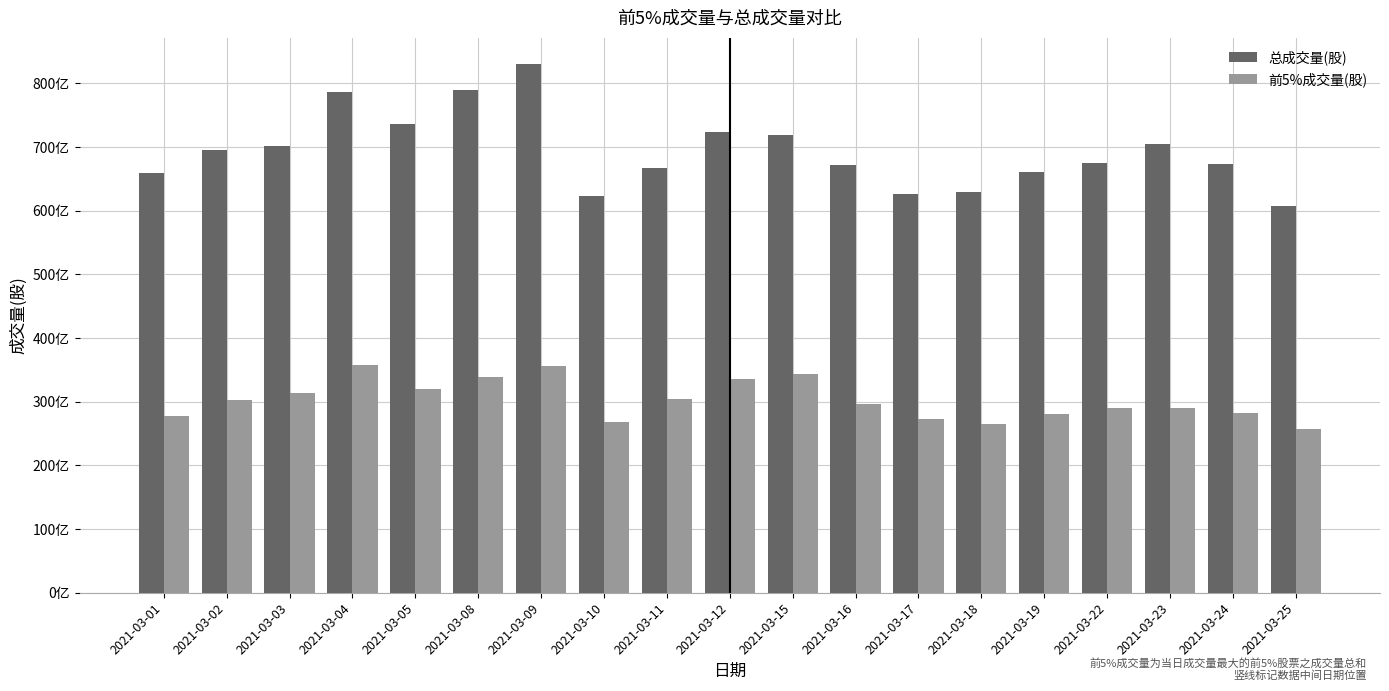

List the labels in order of 前5%成交量(股) value, smallest first.

2021-03-25, 2021-03-18, 2021-03-10, 2021-03-17, 2021-03-01, 2021-03-19, 2021-03-24, 2021-03-22, 2021-03-23, 2021-03-16, 2021-03-02, 2021-03-11, 2021-03-03, 2021-03-05, 2021-03-12, 2021-03-08, 2021-03-15, 2021-03-09, 2021-03-04